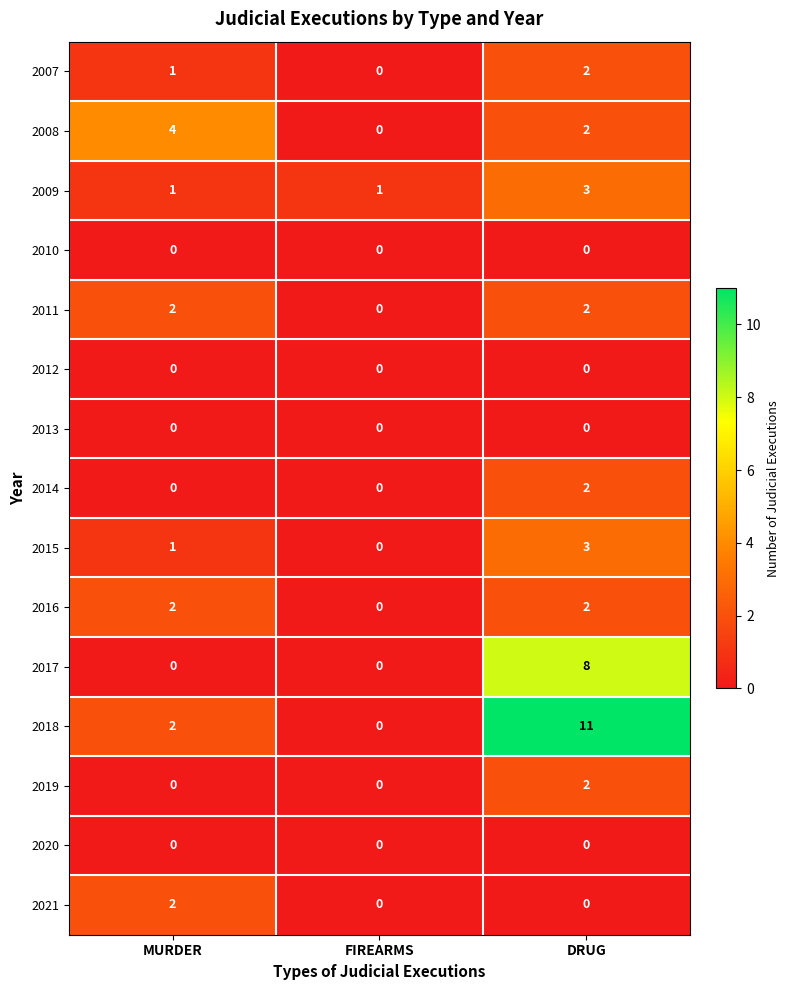

Which label corresponds to the largest value in the chart?

DRUG